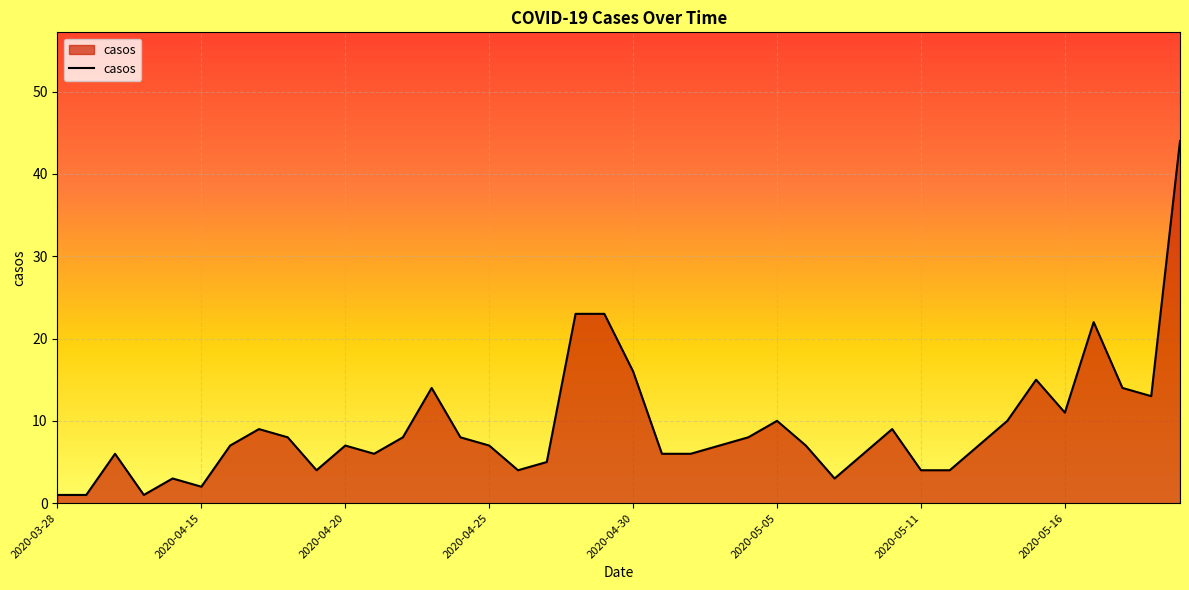

What is the greatest value displayed?

44